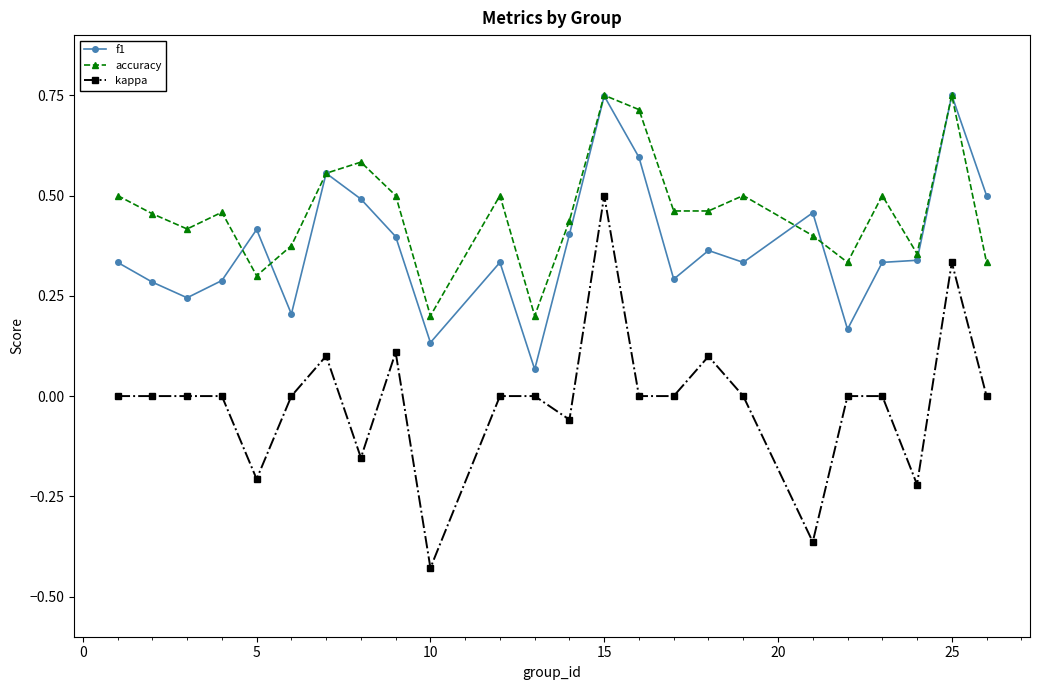

Which series has the largest total across all categories?

accuracy